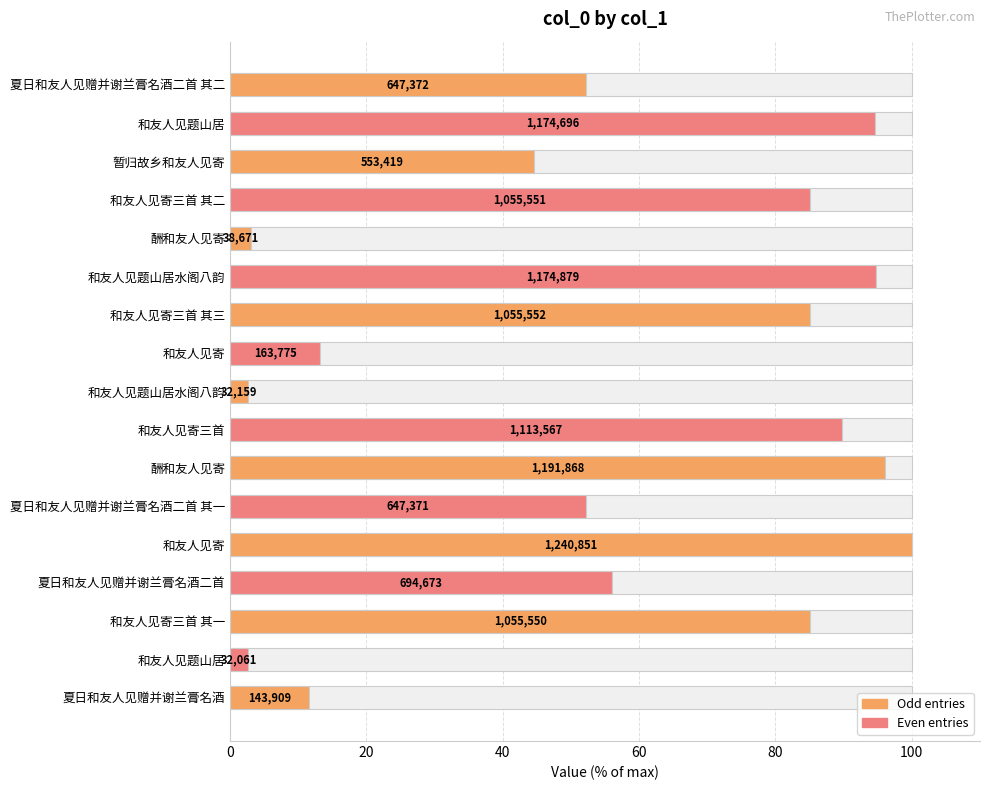

Is it true that the value at 和友人见题山居 is 158.5?

False